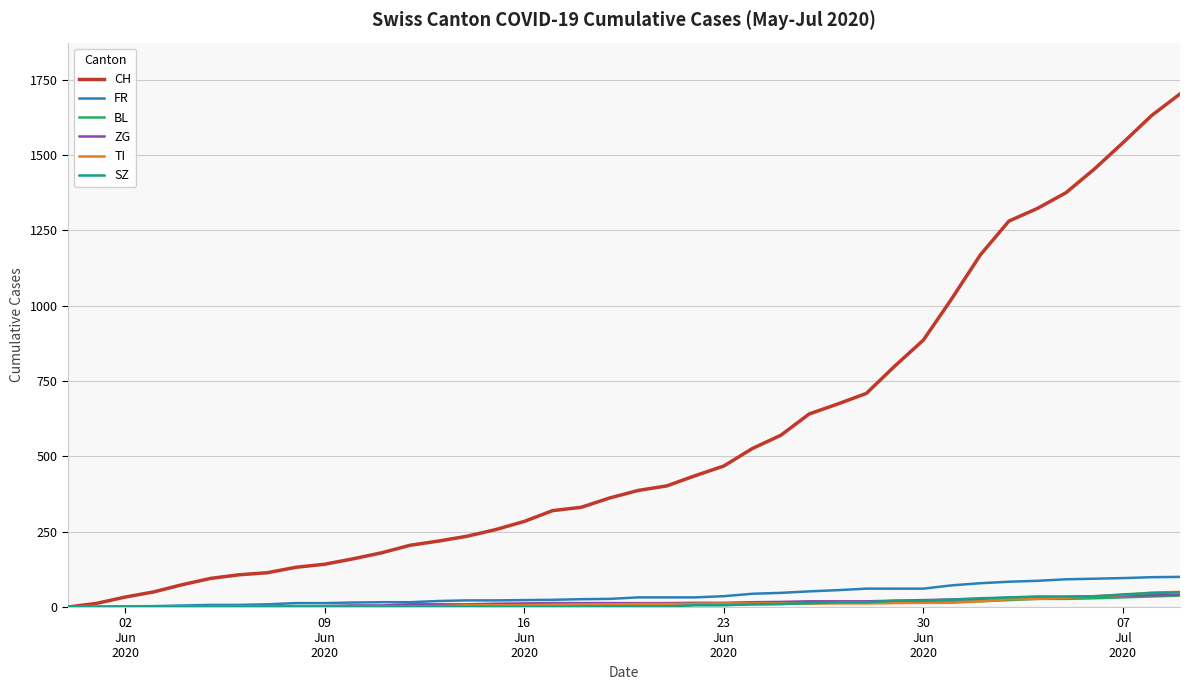

Which series has the widest spread of values?

CH